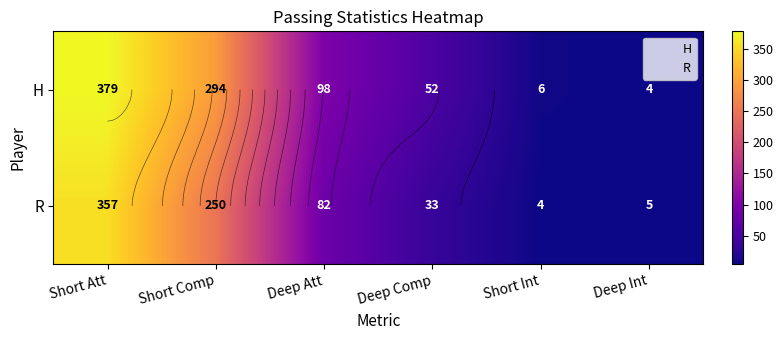

The value of H at Short Att is 0. True or false?

True